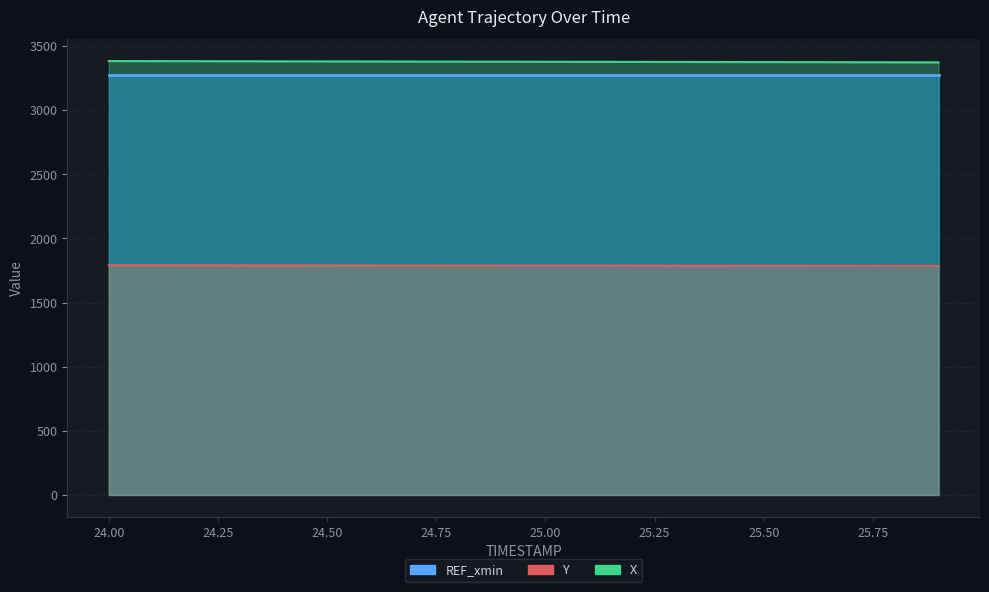

At how many categories does at least one series exceed 2239?

20